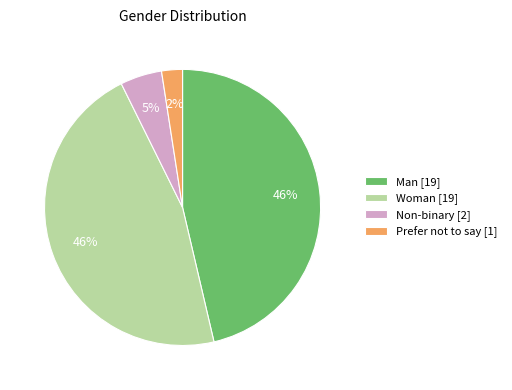

Between Prefer not to say [1] and Non-binary [2], which is larger?

Non-binary [2]